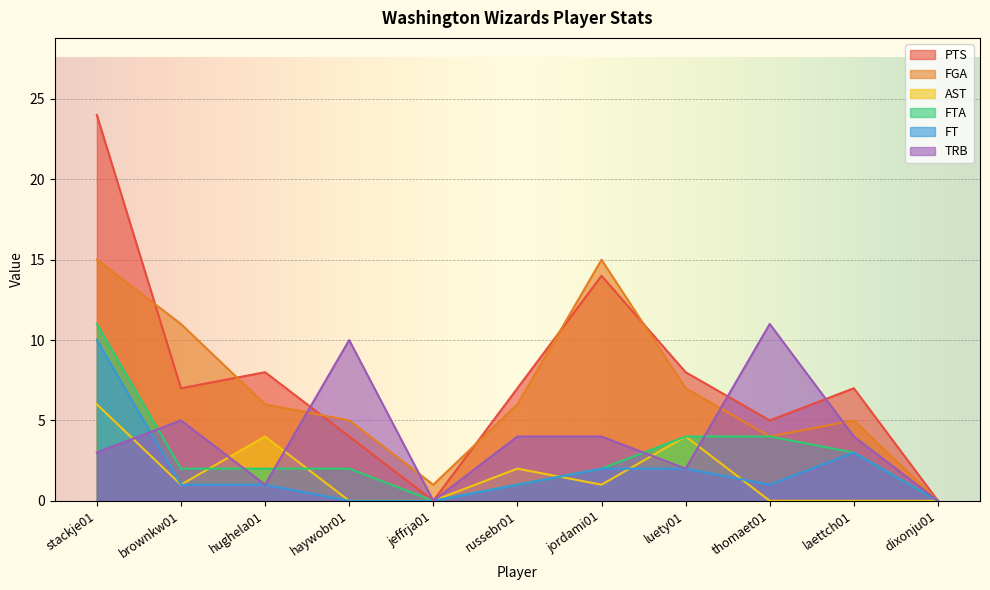

Reading left to right, extract all data points from this chart.

PTS: 24	7	8	4	0	7	14	8	5	7	0
FGA: 15	11	6	5	1	6	15	7	4	5	0
AST: 6	1	4	0	0	2	1	4	0	0	0
FTA: 11	2	2	2	0	1	2	4	4	3	0
FT: 10	1	1	0	0	1	2	2	1	3	0
TRB: 3	5	1	10	0	4	4	2	11	4	0